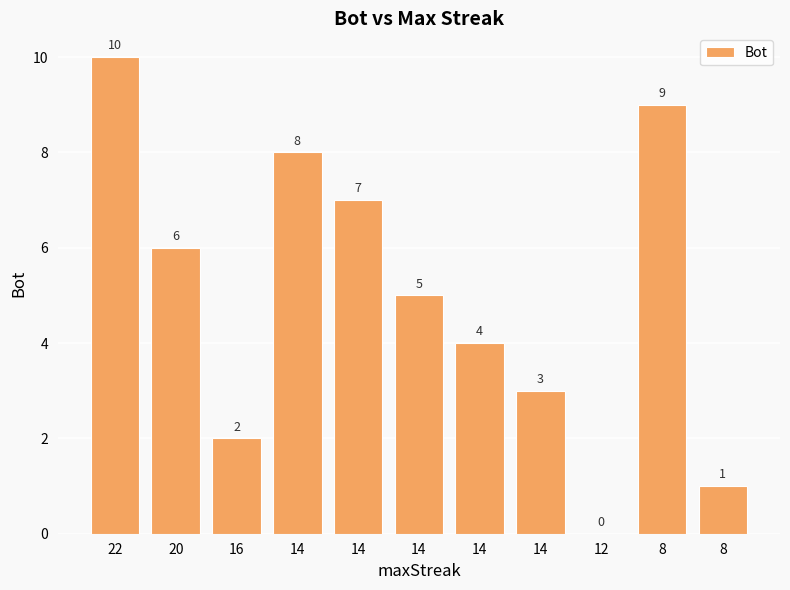

Rank the categories by value from lowest to highest.

12, 8, 16, 14, 14, 14, 20, 14, 14, 8, 22